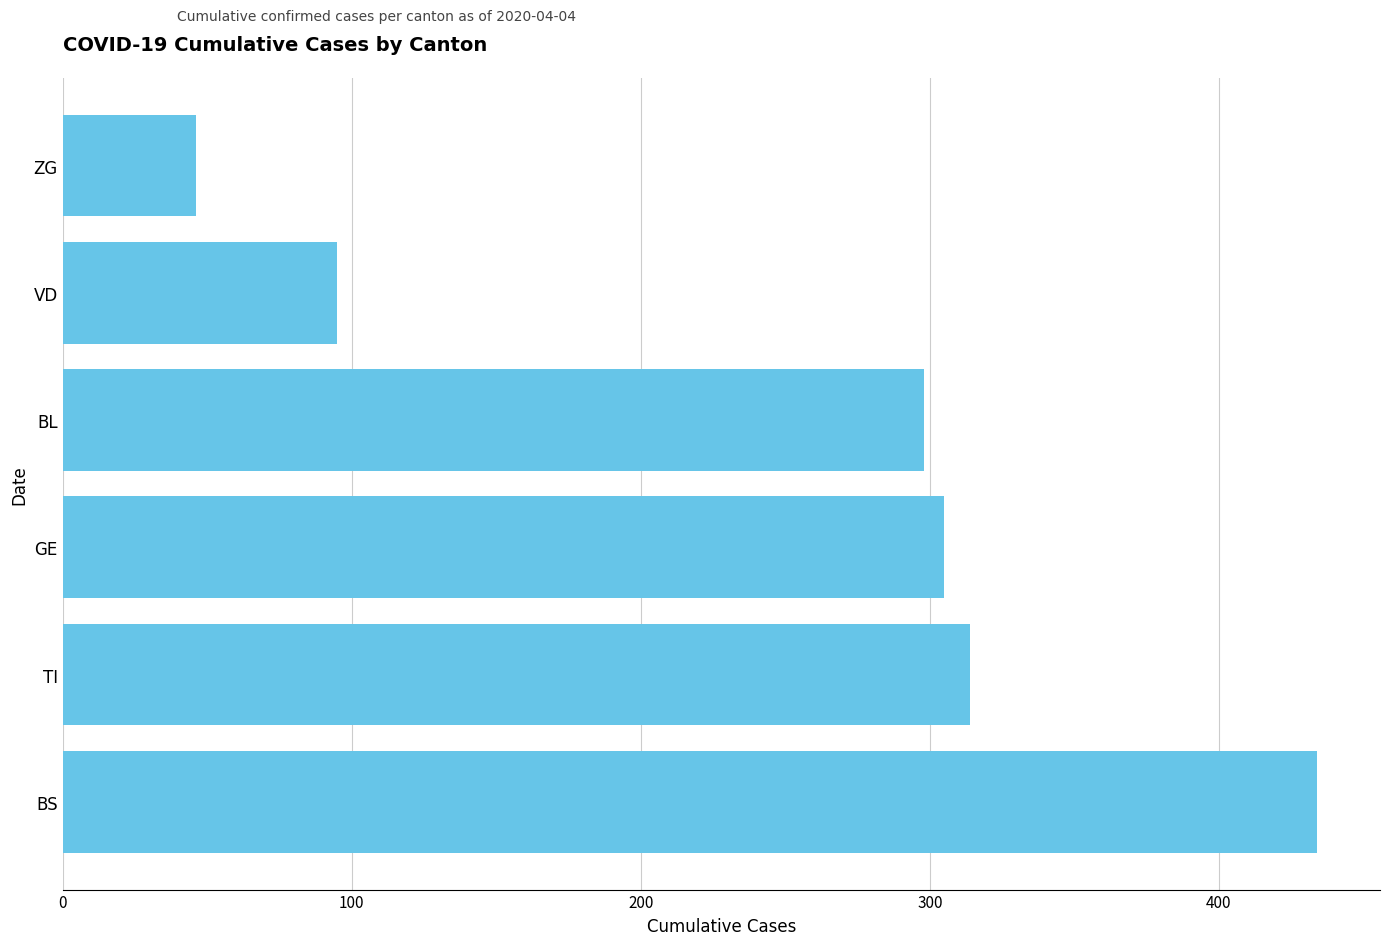

Approximately how many times larger is the value at BS compared to BL?

1.5